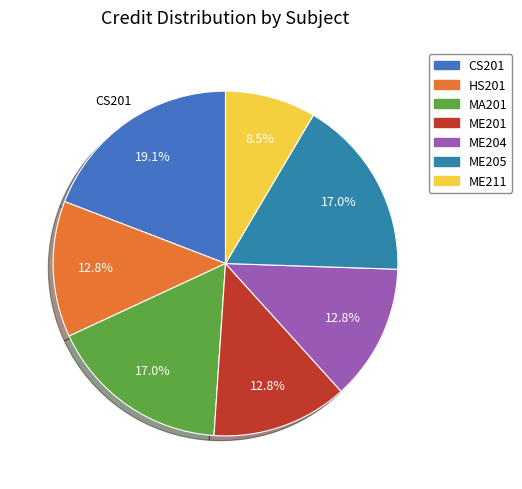

True or false: CS201 accounts for 10% of the total.

False